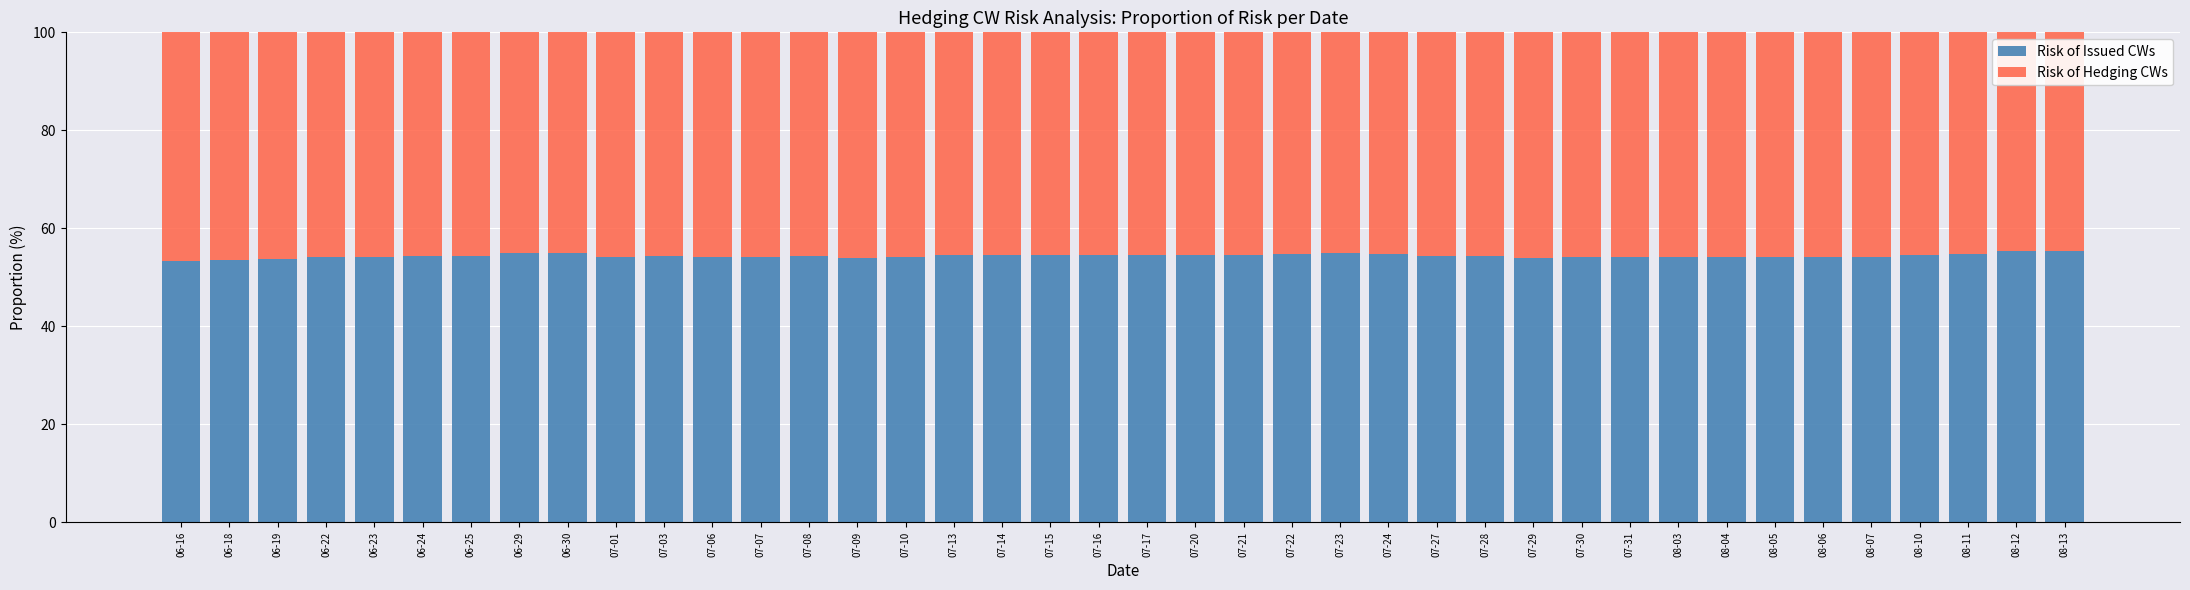

What is the total value across all series at 07-29?

100.0